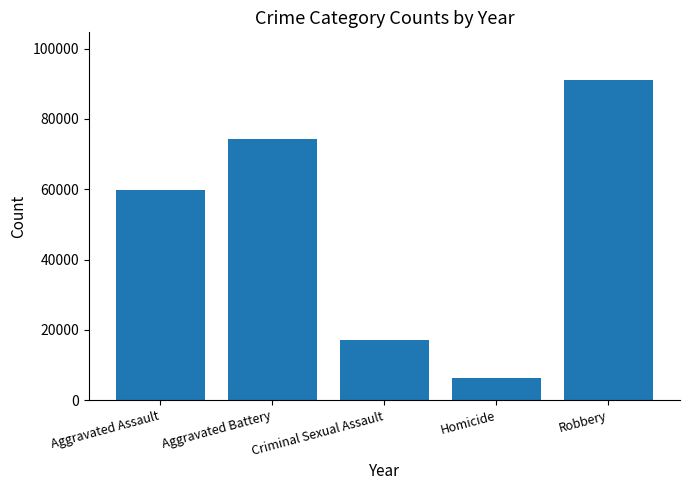

Count the number of data series in this chart.

1